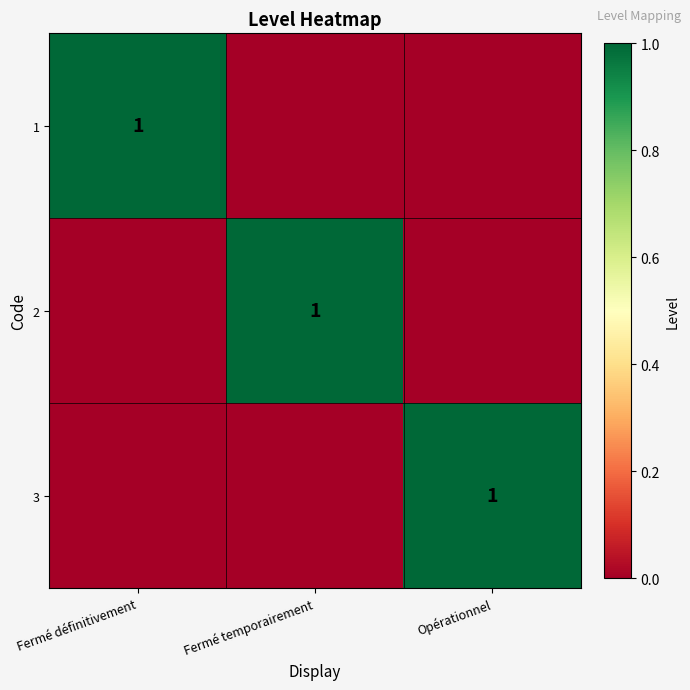

At which label does 3 reach its peak?

Opérationnel